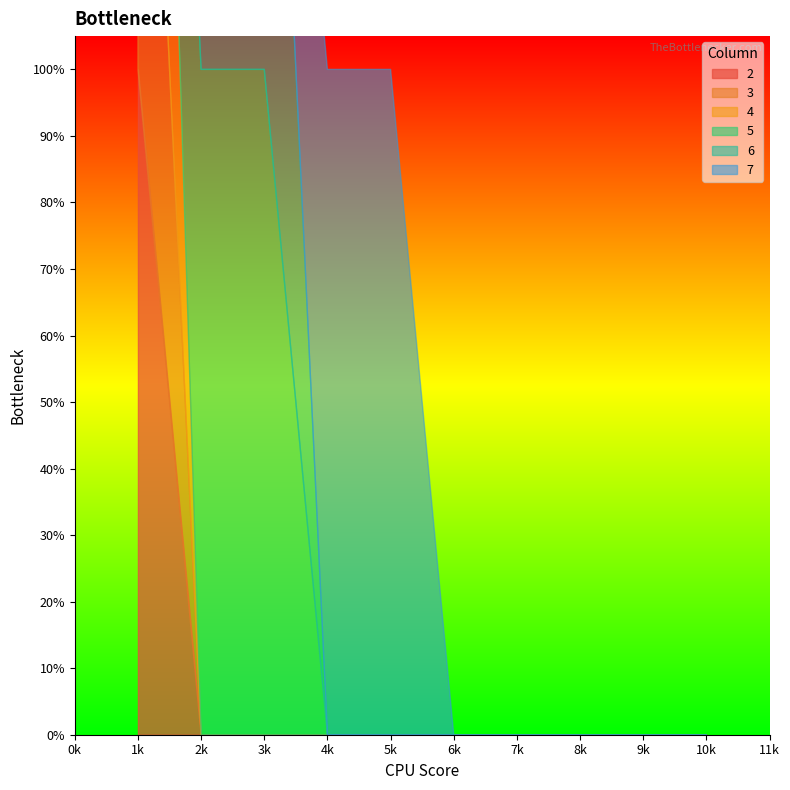

What is the spread (max minus min) of values at 2?

1